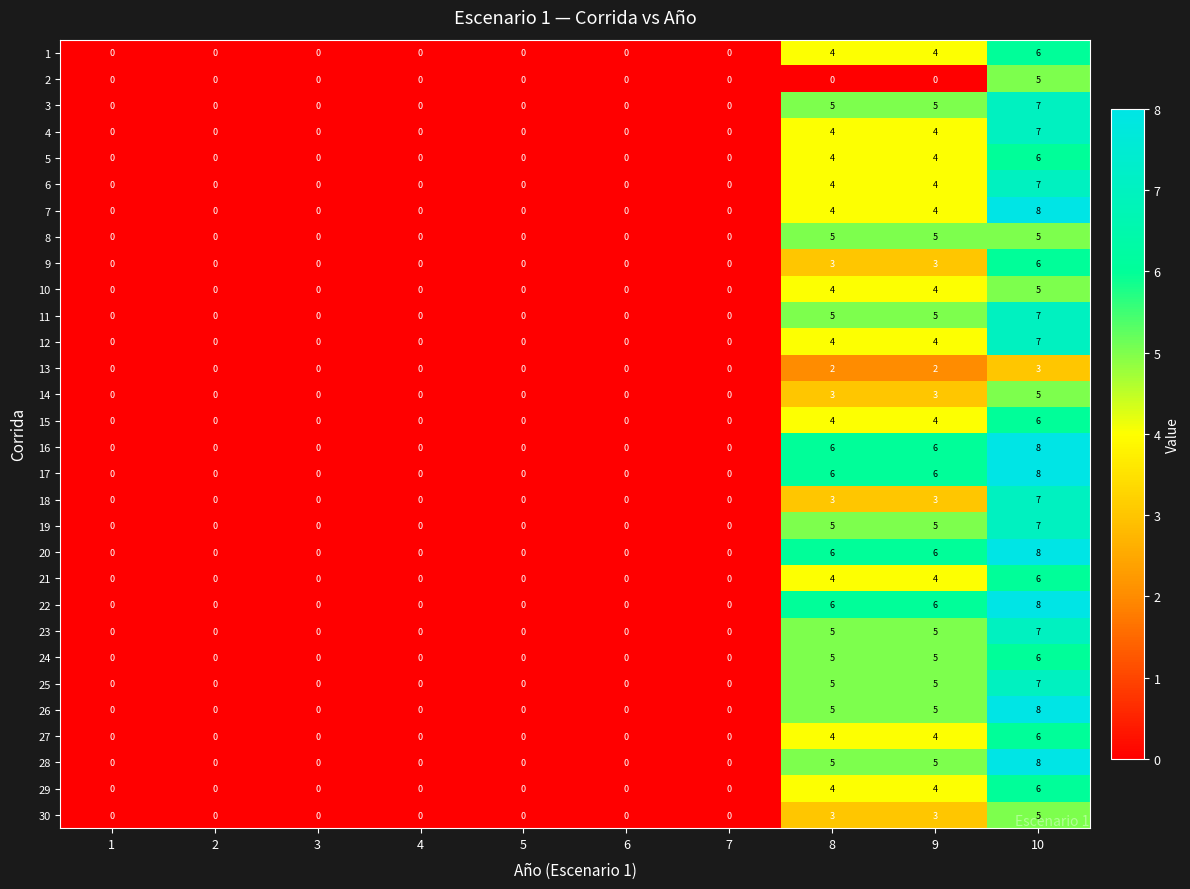

Is it true that 6 equals 0 at 7?

True